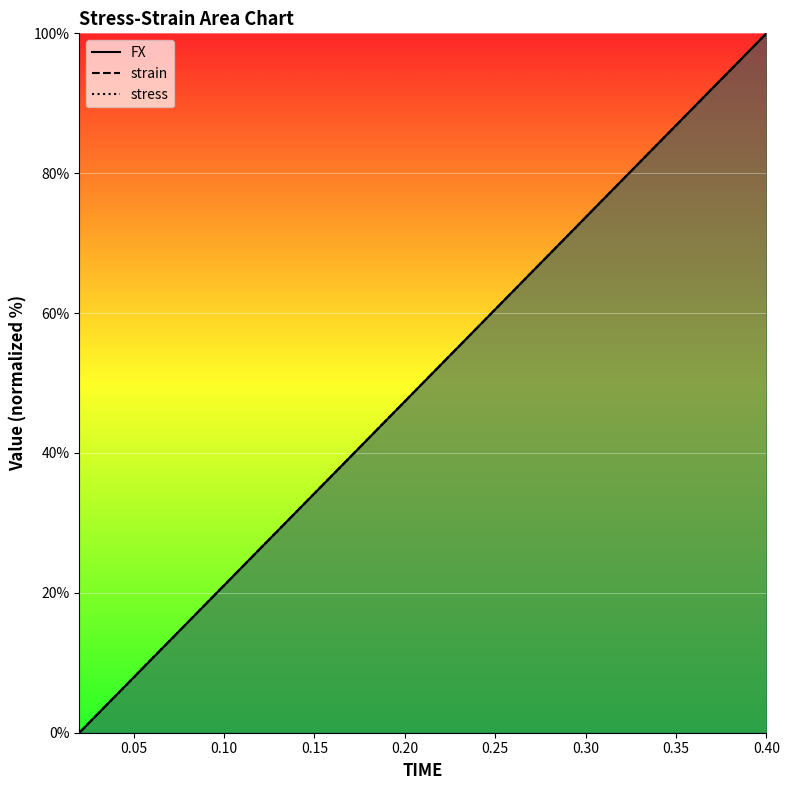

How many data points does each series have?

20